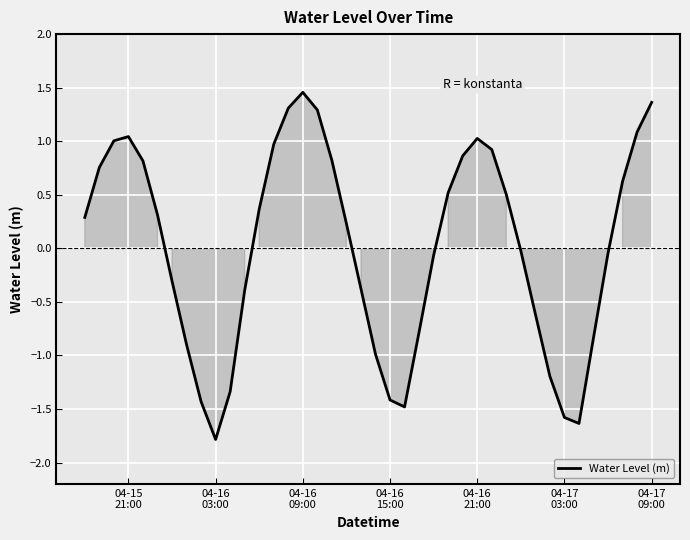

What is the minimum value shown in the chart?

-1.8